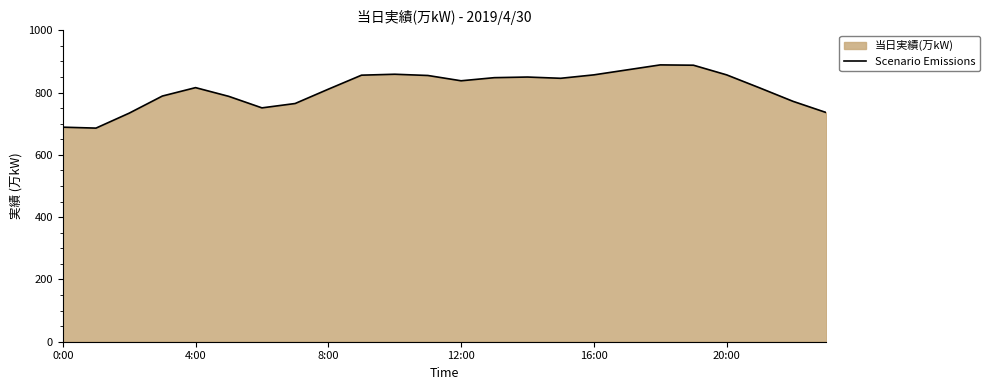

What is the change in value from 22 to 23?

-36